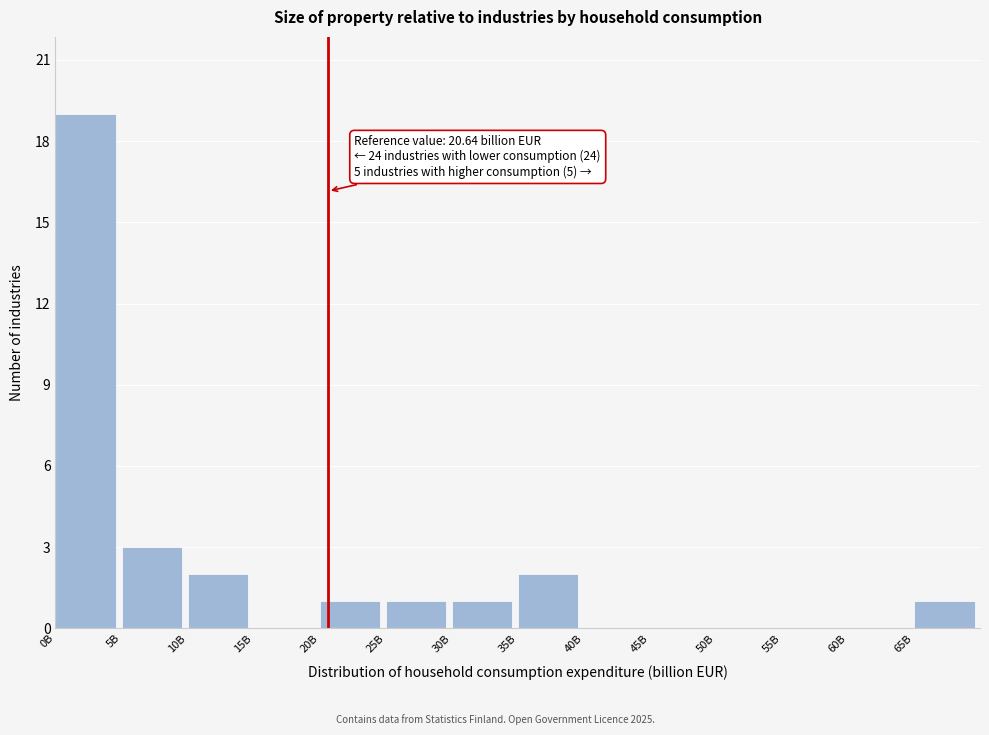

Reading left to right, list all the values displayed in this chart.

0B=19	5B=3	10B=2	15B=0	20B=1	25B=1	30B=1	35B=2	40B=0	45B=0	50B=0	55B=0	60B=0	65B=1